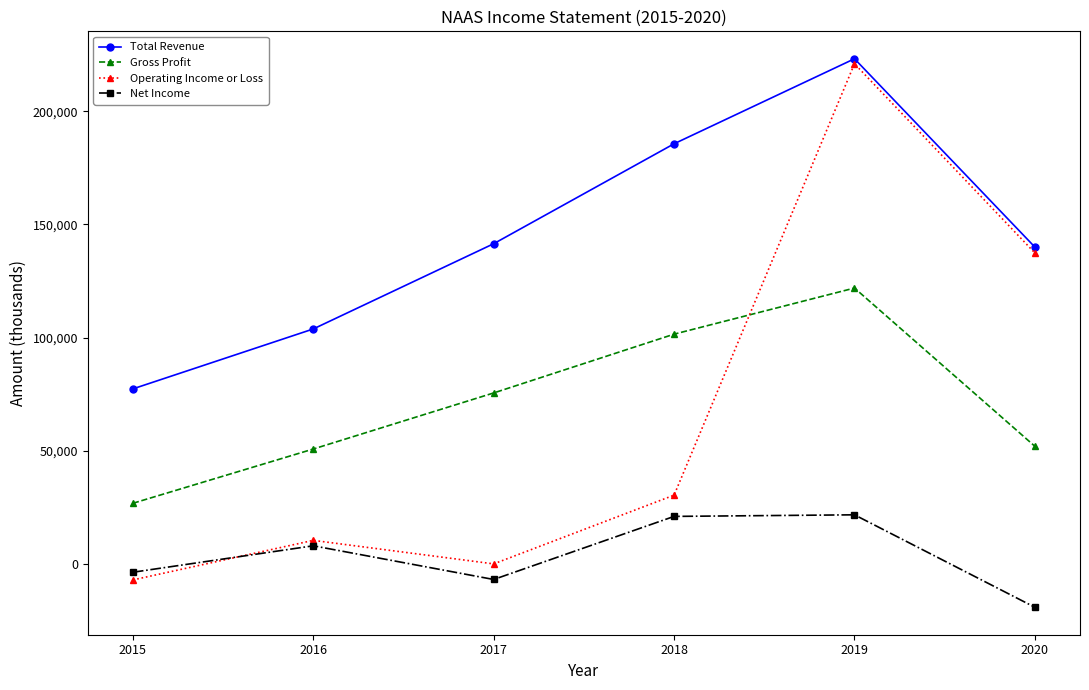

What is the value of the Net Income point at the 3rd from the left?

-7000